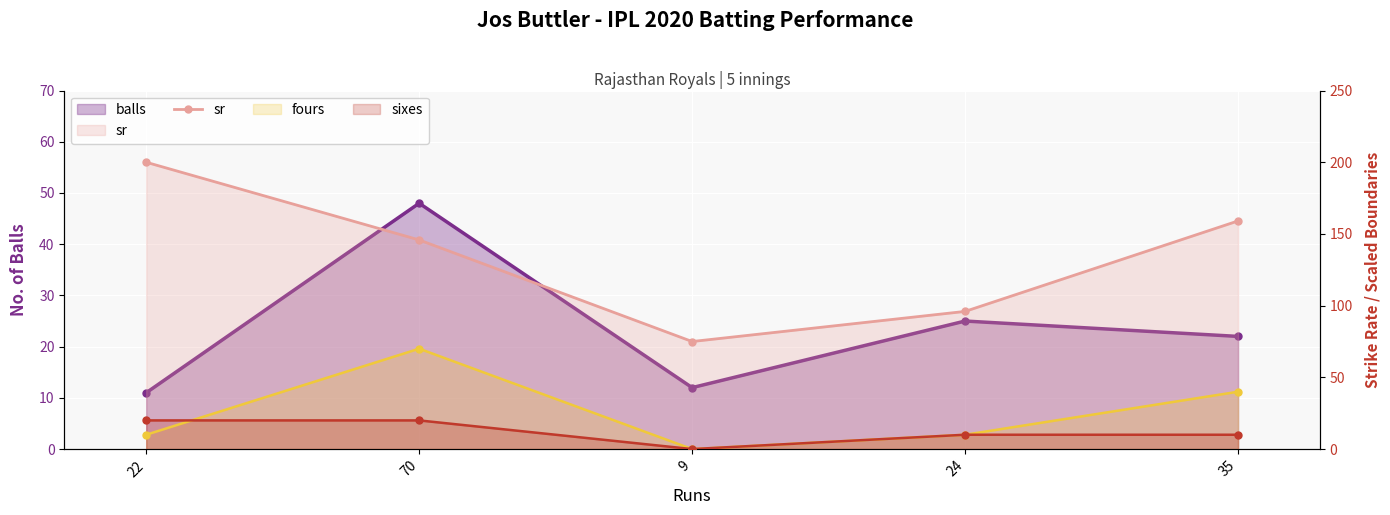

True or false: the data shows 145.8 at 70.

True